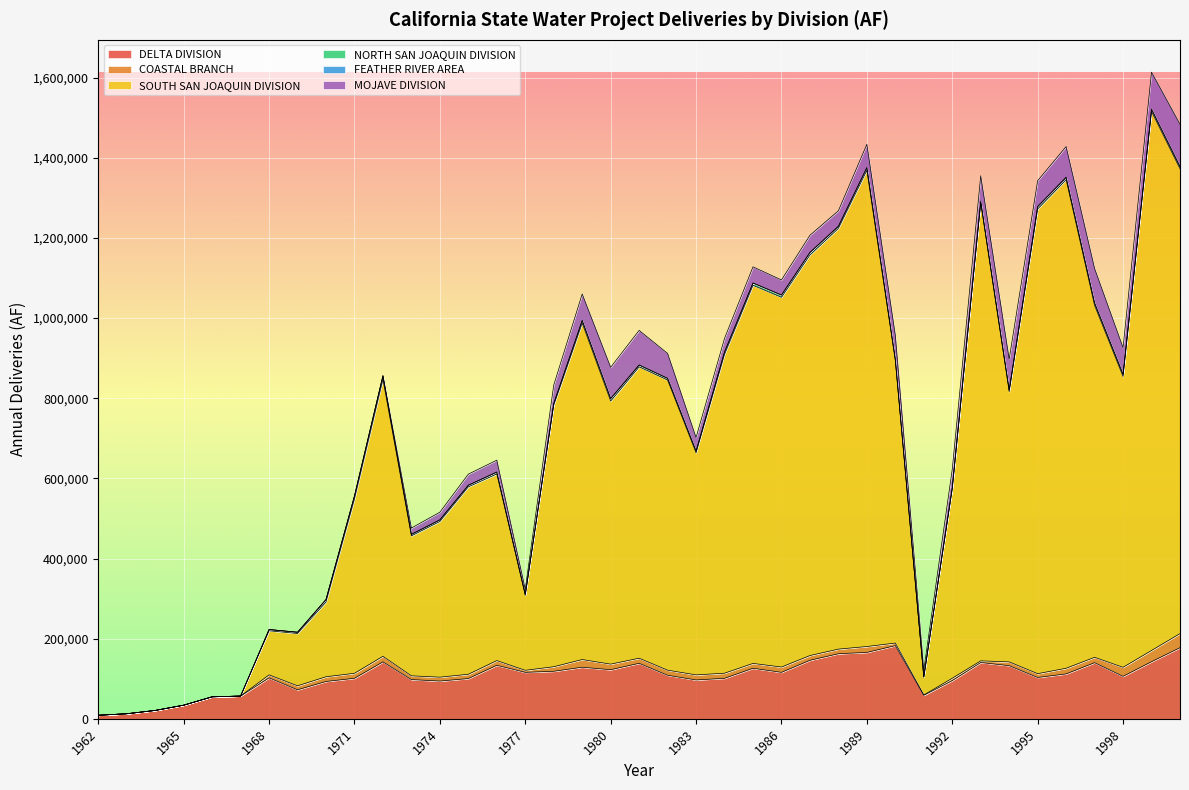

What is the total value across all series at 1963?

12645